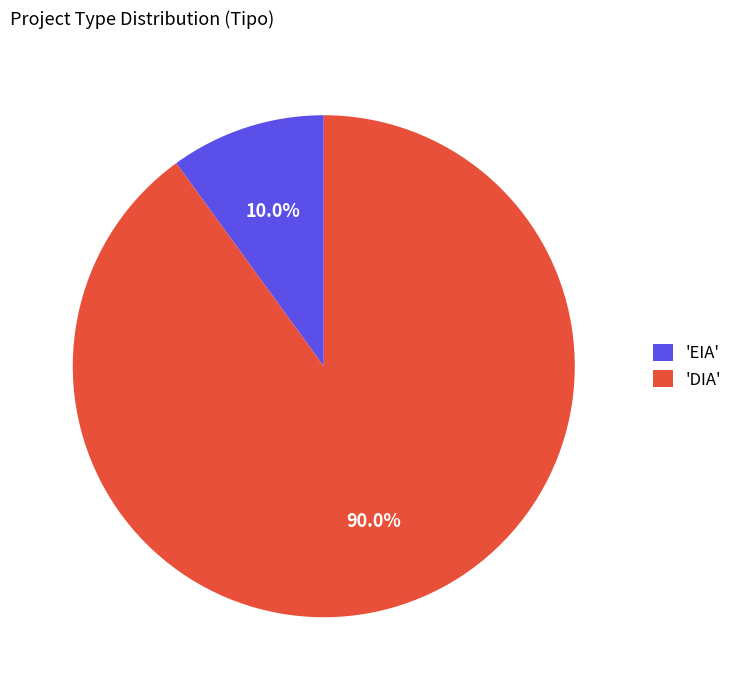

Which category accounts for the majority?

'DIA'